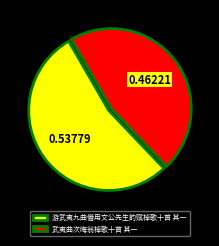

How many segments does this pie chart have?

2